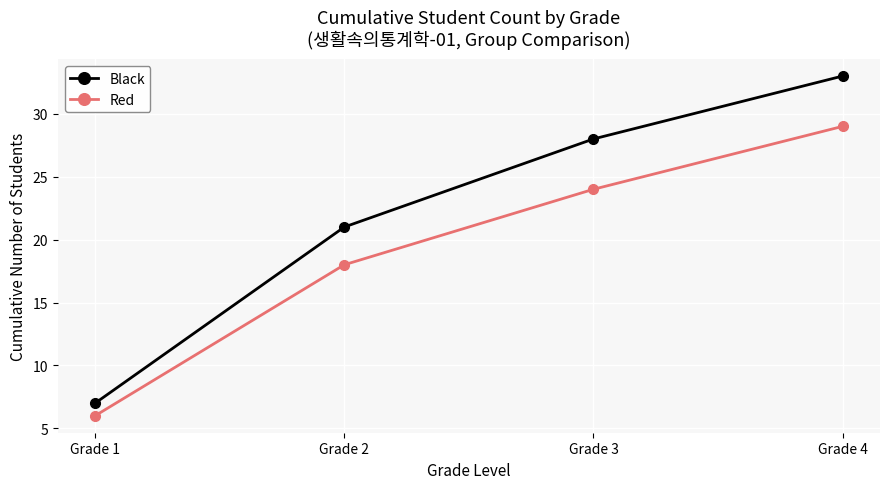

The value of Black at Grade 3 is 37. True or false?

False